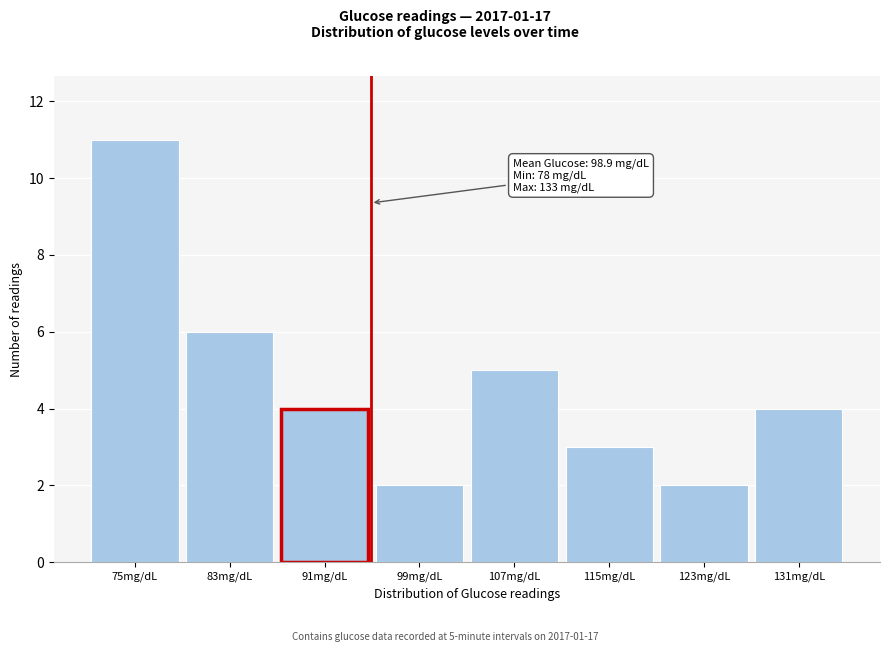

Reading left to right, transcribe all the data shown in this chart.

11	6	4	2	5	3	2	4